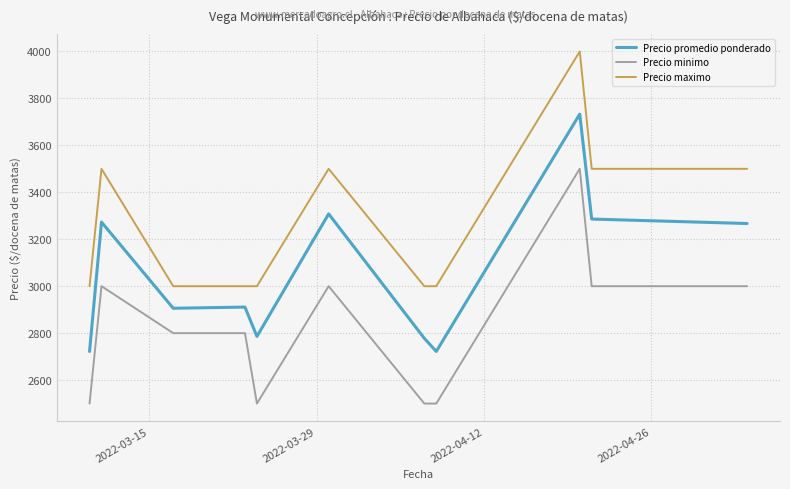

True or false: Precio promedio ponderado and Precio minimo cross at least once.

False